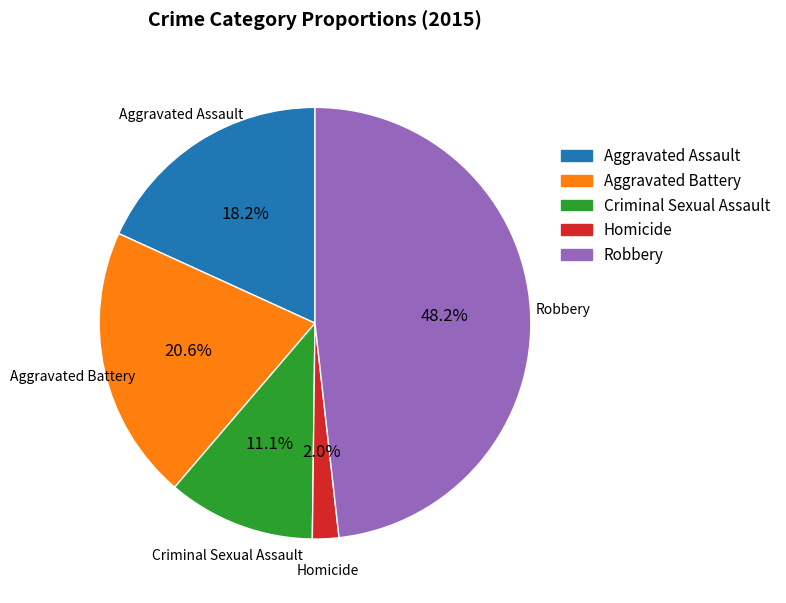

How many slices are in this pie chart?

5